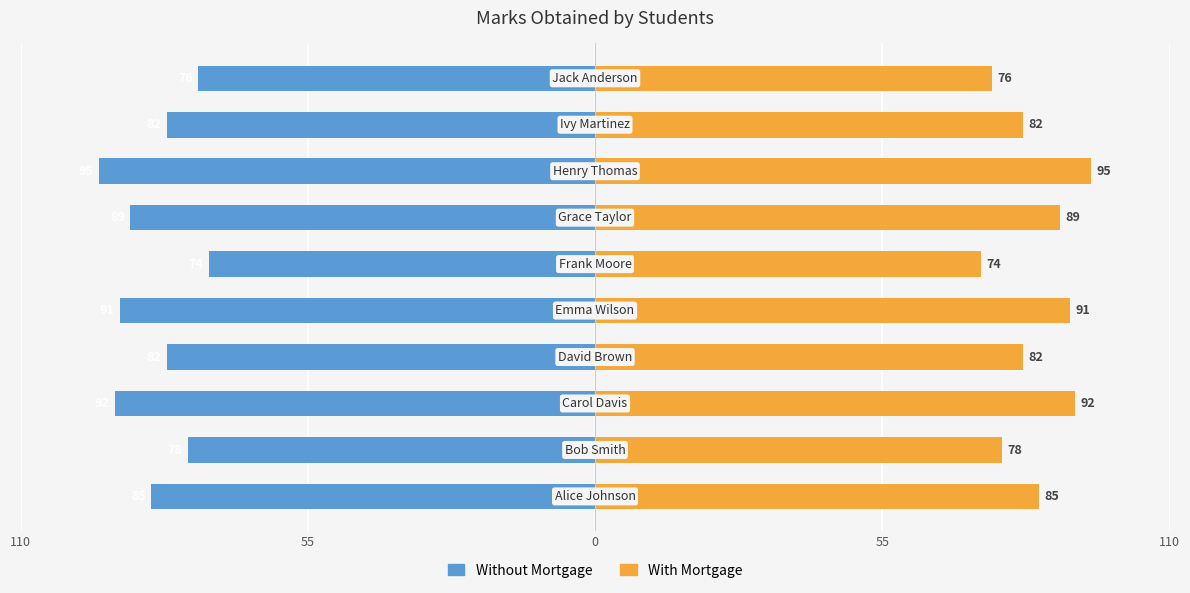

At 55, list the series in order from largest to smallest.

With Mortgage, Without Mortgage